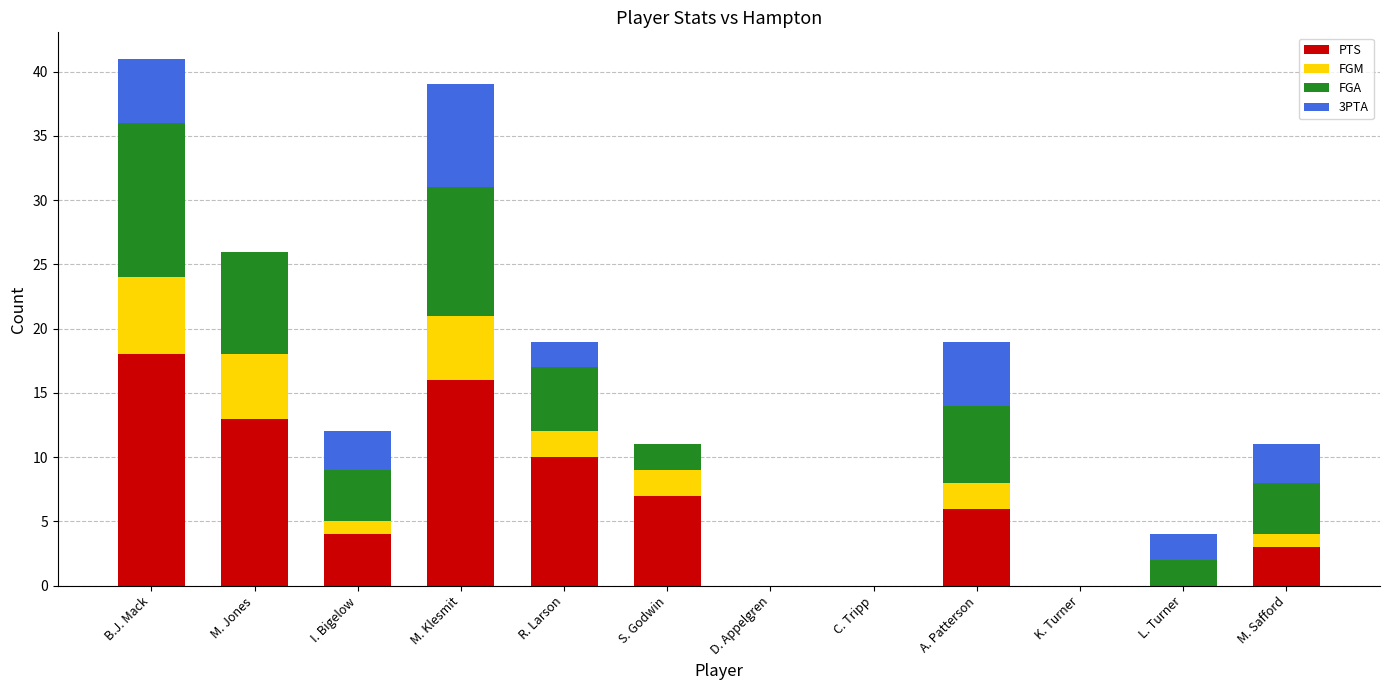

Which category has the highest value in the PTS series?

B.J. Mack